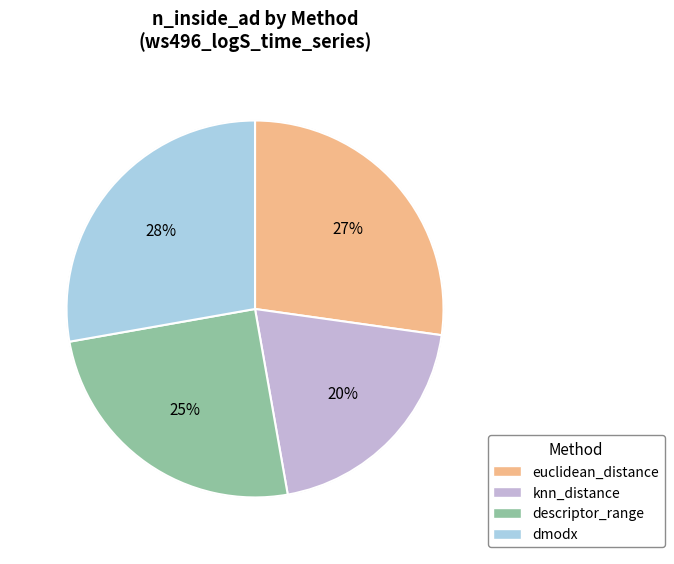

Approximately how many times larger is the value at dmodx compared to euclidean_distance?

1.0